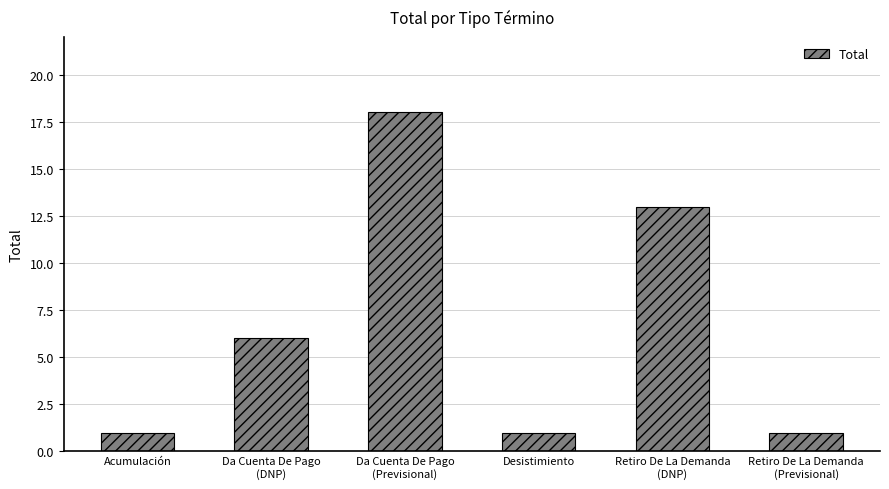

Does the chart contain any negative values?

No